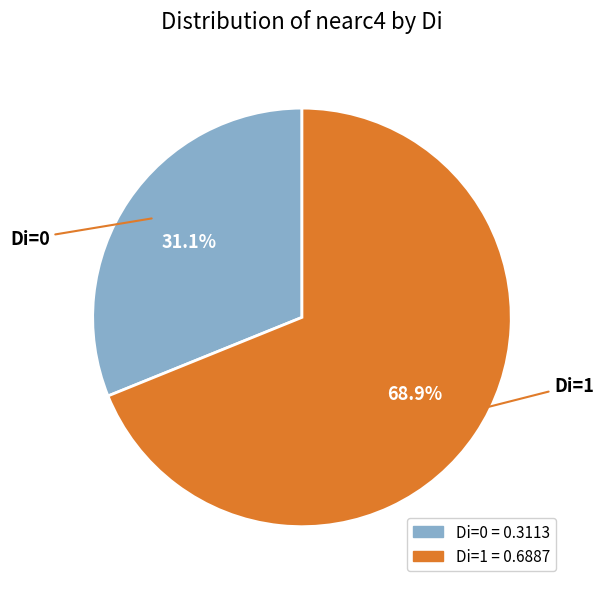

To the nearest percent, what portion does Di=0 represent?

31%